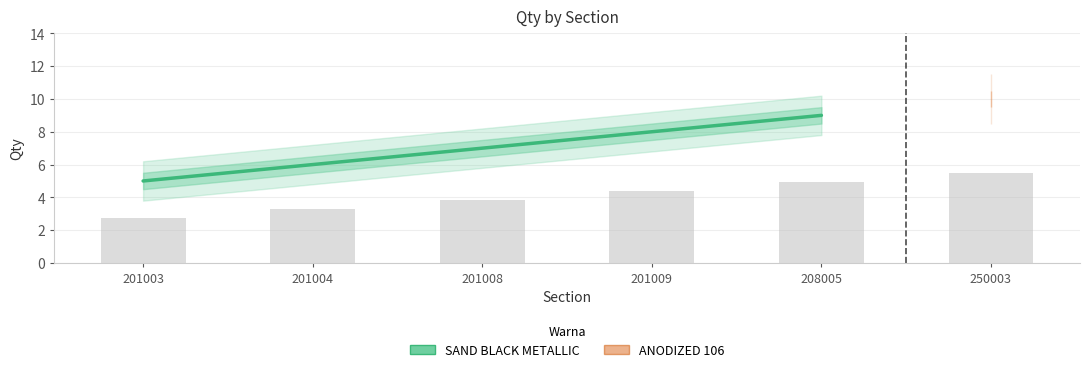

What is the difference between the values at 201003 and 208005?

4